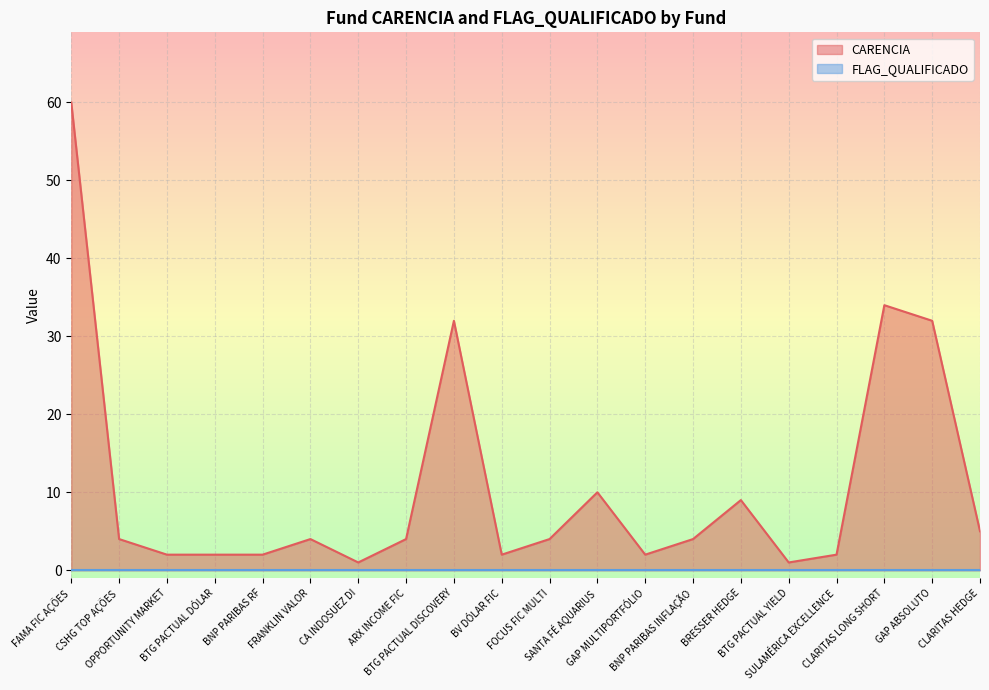

Rank the categories by value from lowest to highest.

CA INDOSUEZ DI, BTG PACTUAL YIELD, OPPORTUNITY MARKET, BTG PACTUAL DÓLAR, BNP PARIBAS RF, BV DÓLAR FIC, GAP MULTIPORTFÓLIO, SULAMÉRICA EXCELLENCE, CSHG TOP AÇÕES, FRANKLIN VALOR, ARX INCOME FIC, FOCUS FIC MULTI, BNP PARIBAS INFLAÇÃO, CLARITAS HEDGE, BRESSER HEDGE, SANTA FÉ AQUARIUS, BTG PACTUAL DISCOVERY, GAP ABSOLUTO, CLARITAS LONG SHORT, FAMA FIC AÇÕES